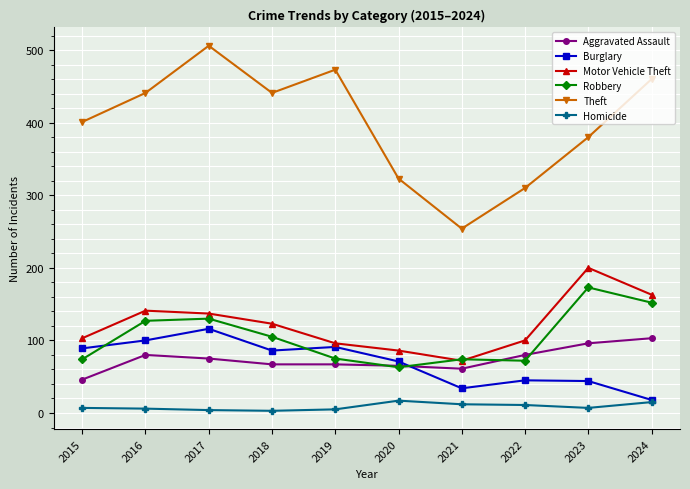

Where do Robbery and Burglary first cross each other?

2015 and 2016